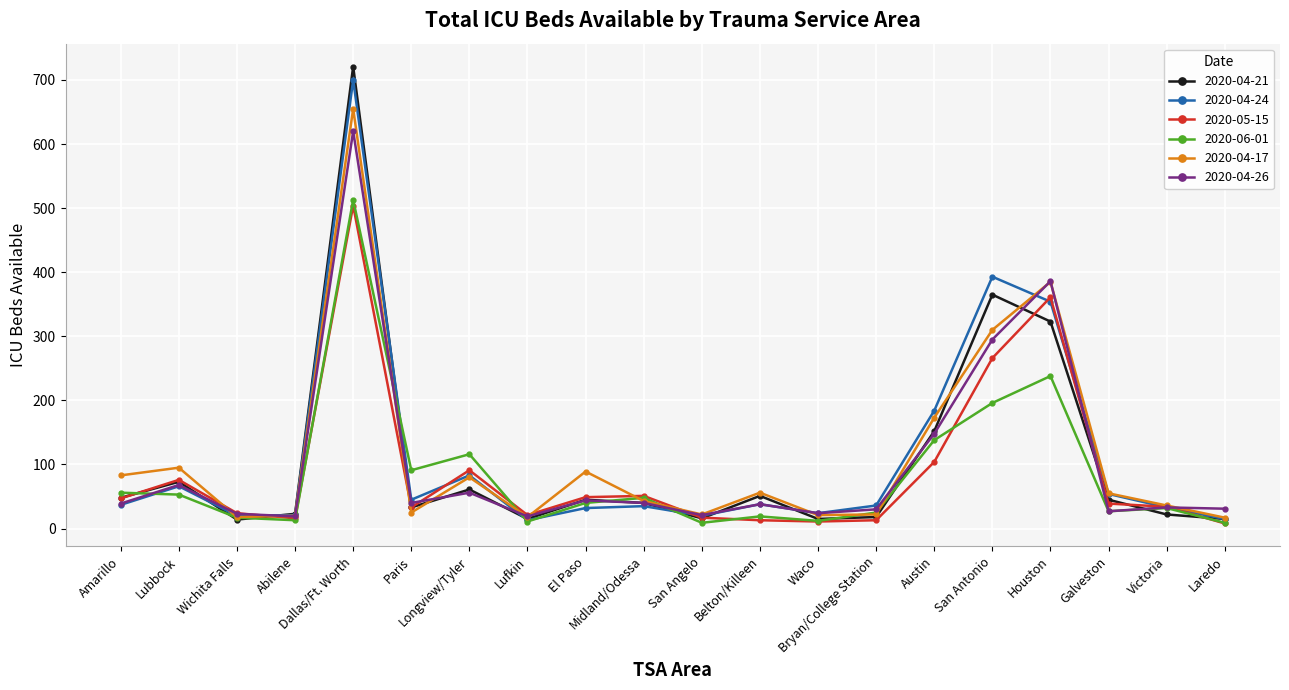

What is the spread (max minus min) of values at Waco?

13